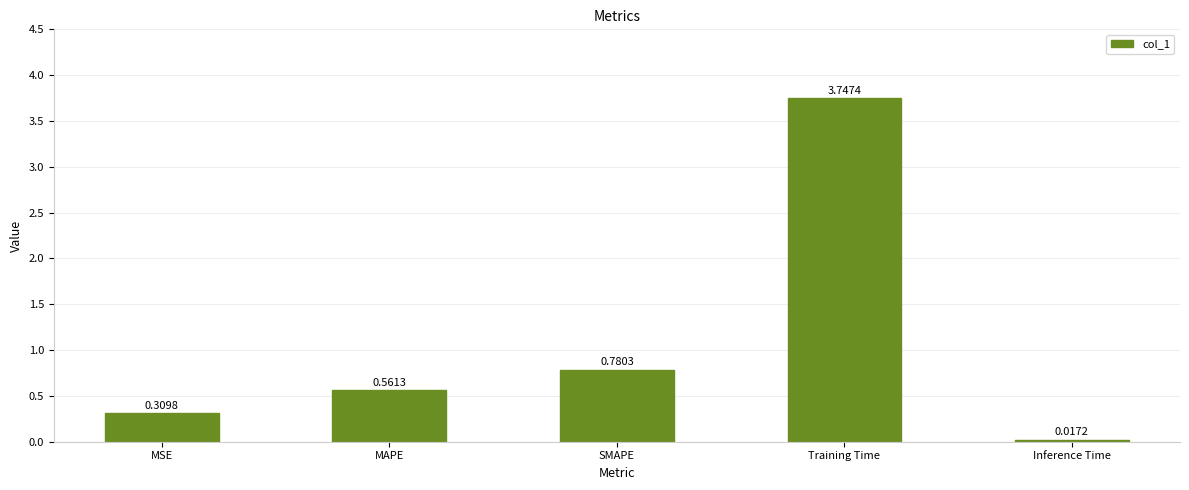

Between Training Time and MSE, which is larger?

Training Time